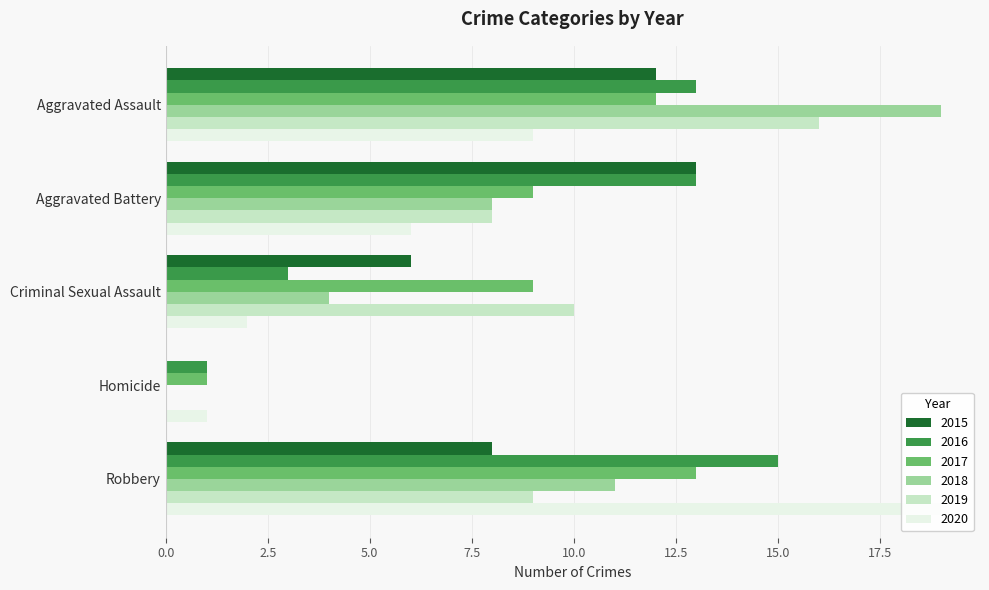

What is the total value across all series at Criminal Sexual Assault?

34